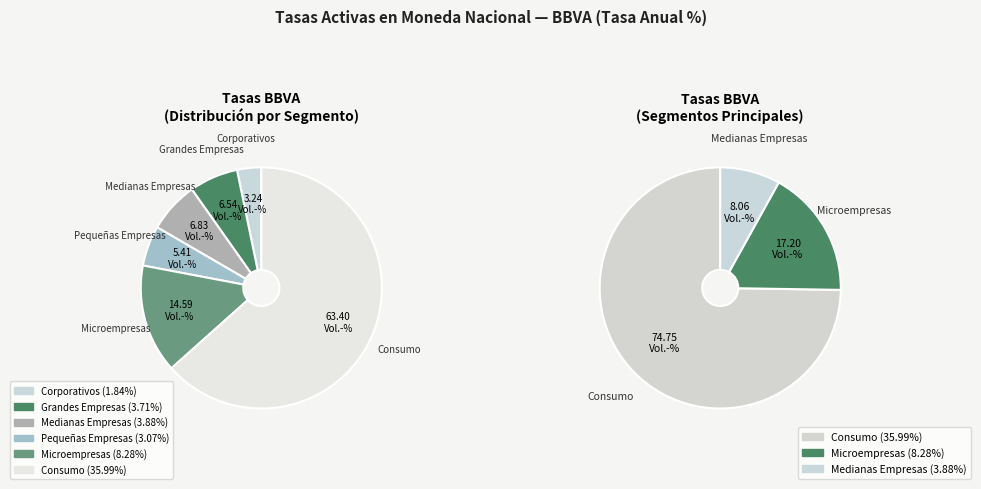

Which slice represents more than half of the pie?

Consumo